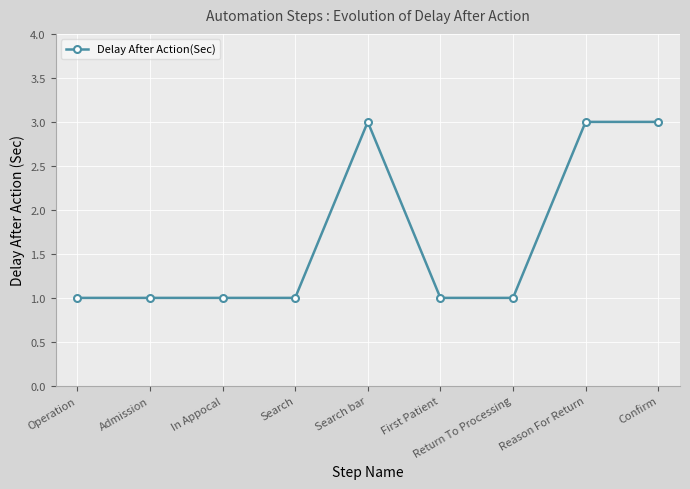

Does the chart have visible grid lines?

Yes